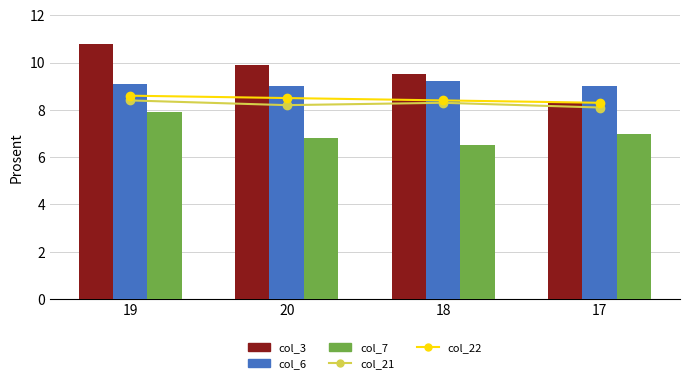

Reading left to right, what are all the values shown in this chart?

col_21: 8.4	8.2	8.3	8.1
col_22: 8.6	8.5	8.4	8.3
col_3: 10.8	9.9	9.5	8.3
col_6: 9.1	9.0	9.2	9.0
col_7: 7.9	6.8	6.5	7.0